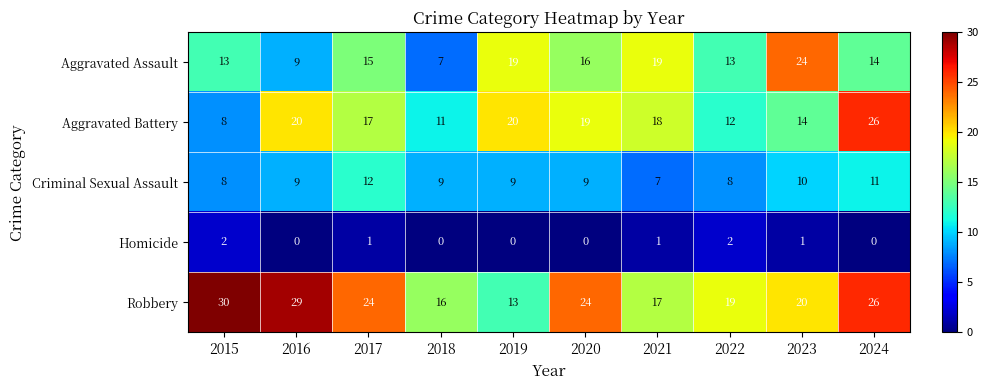

Which series has the largest total across all categories?

Robbery